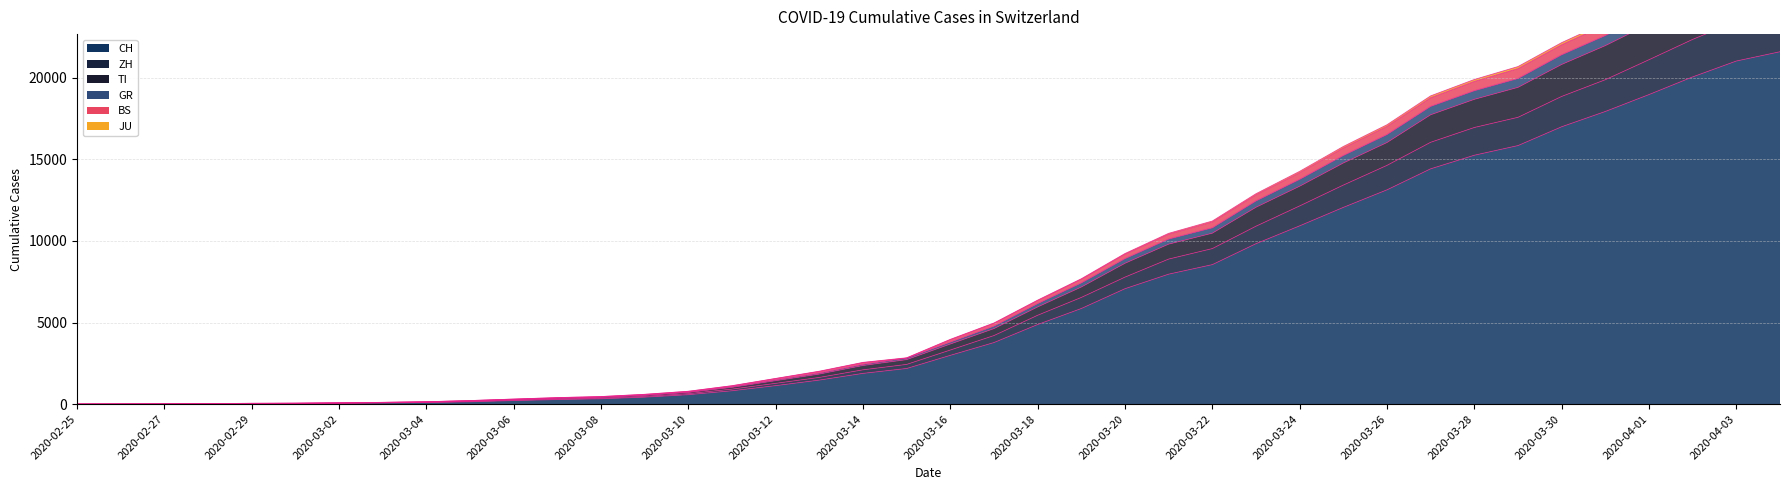

True or false: BS has a value of 46 at 2020-02-29.

True